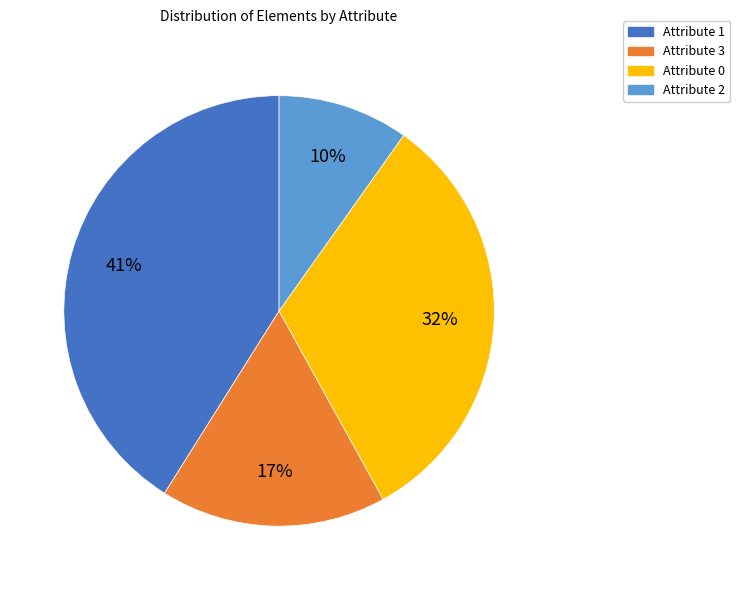

Does any single category account for the majority?

No